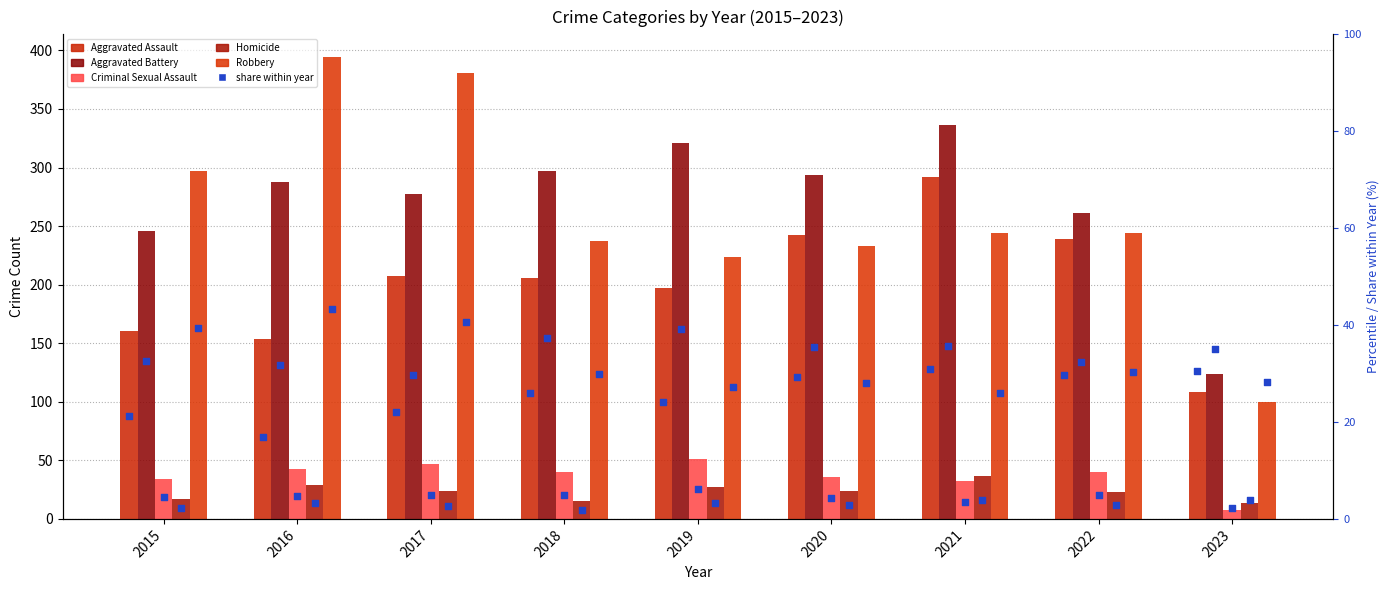

At which category is the sum across all series the highest?

2021